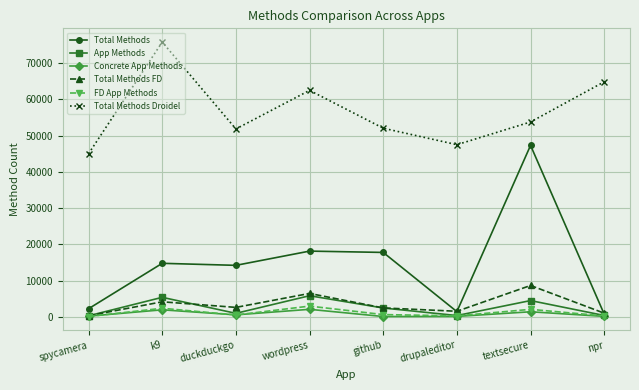

True or false: Total Methods Droidel has a value of 85889 at textsecure.

False